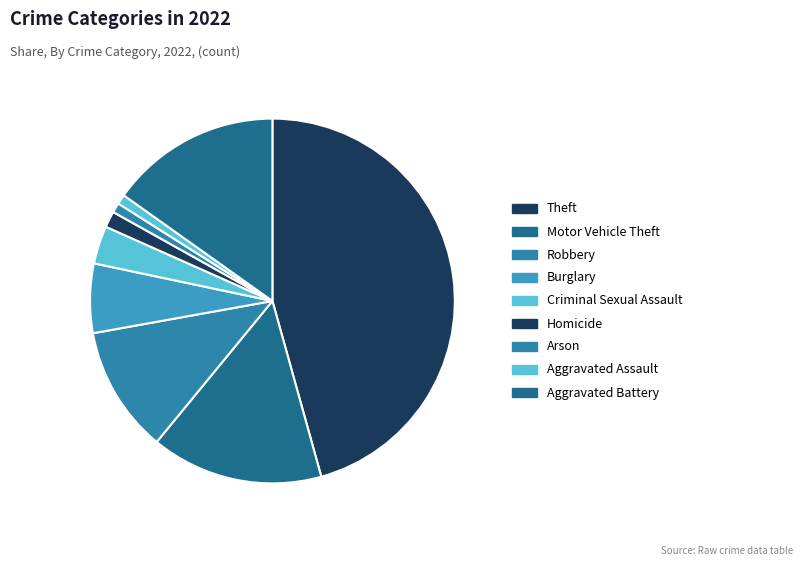

Does Criminal Sexual Assault represent more than half of the total?

No